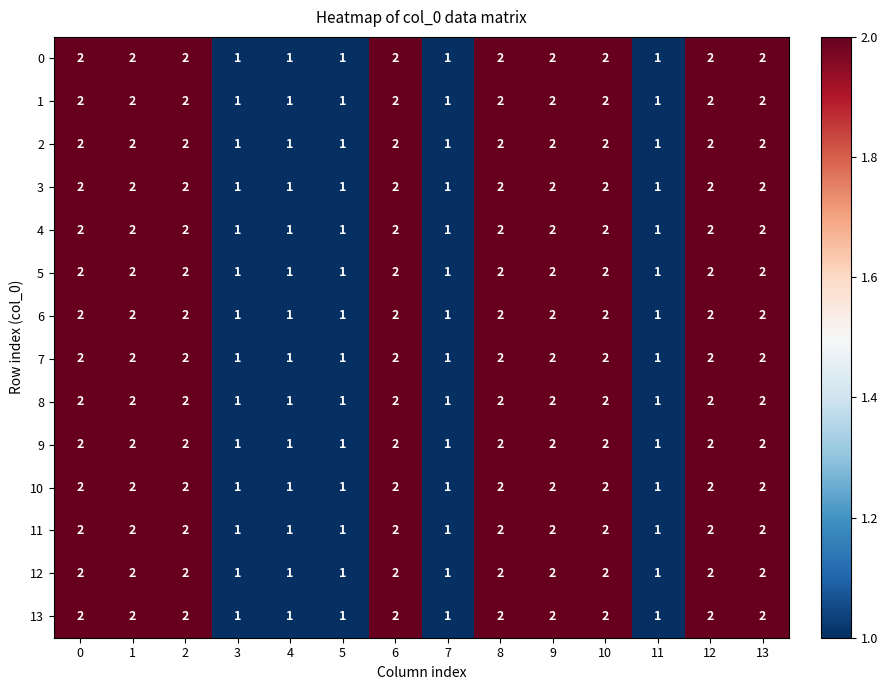

What is the sum of all 0 values?

23